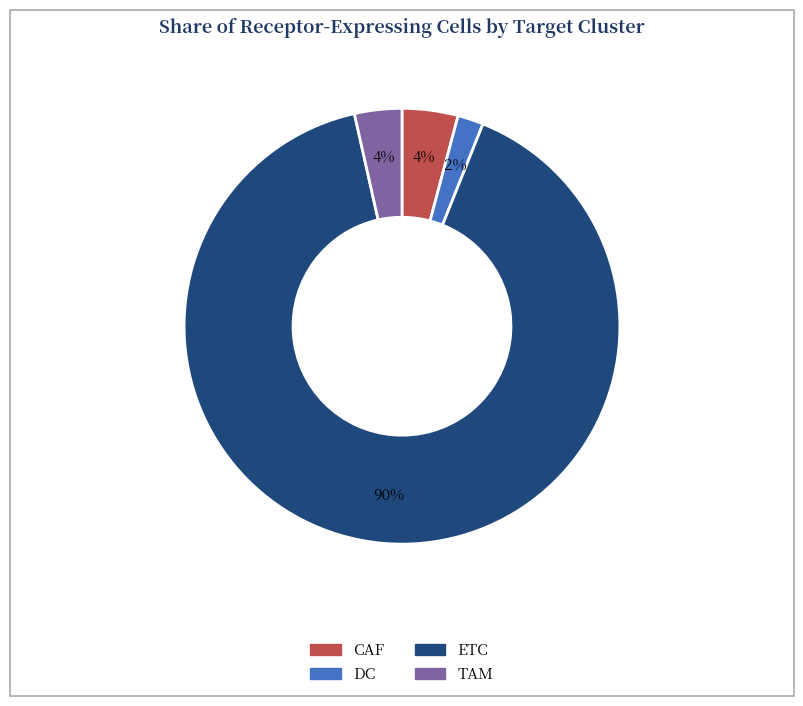

To the nearest percent, what percentage of the pie is TAM?

4%